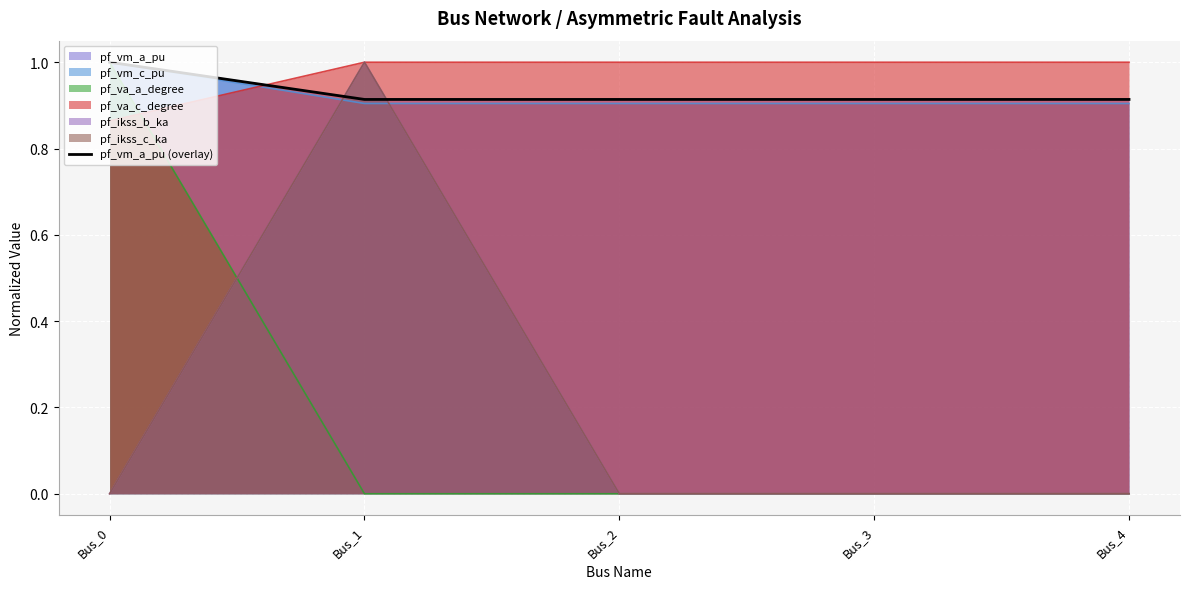

What is the difference between the maximum and minimum values?

0.1